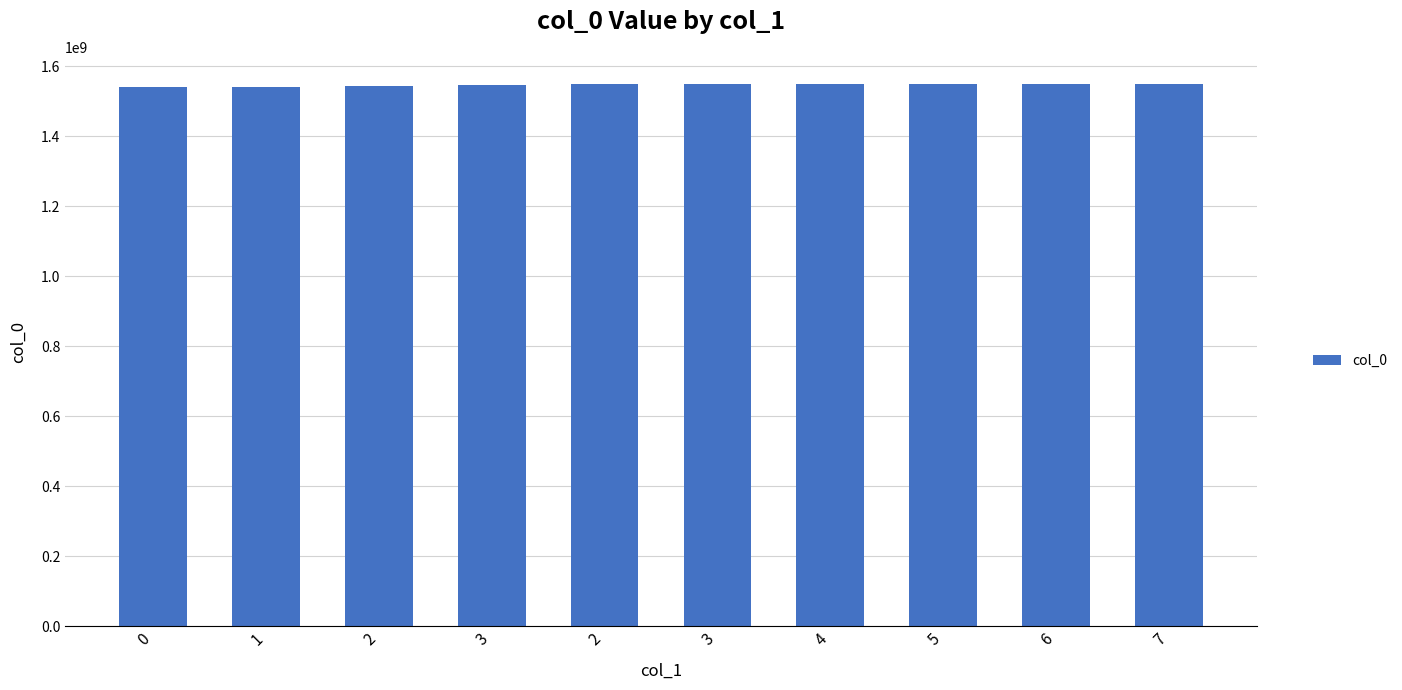

Are the bars horizontal?

No